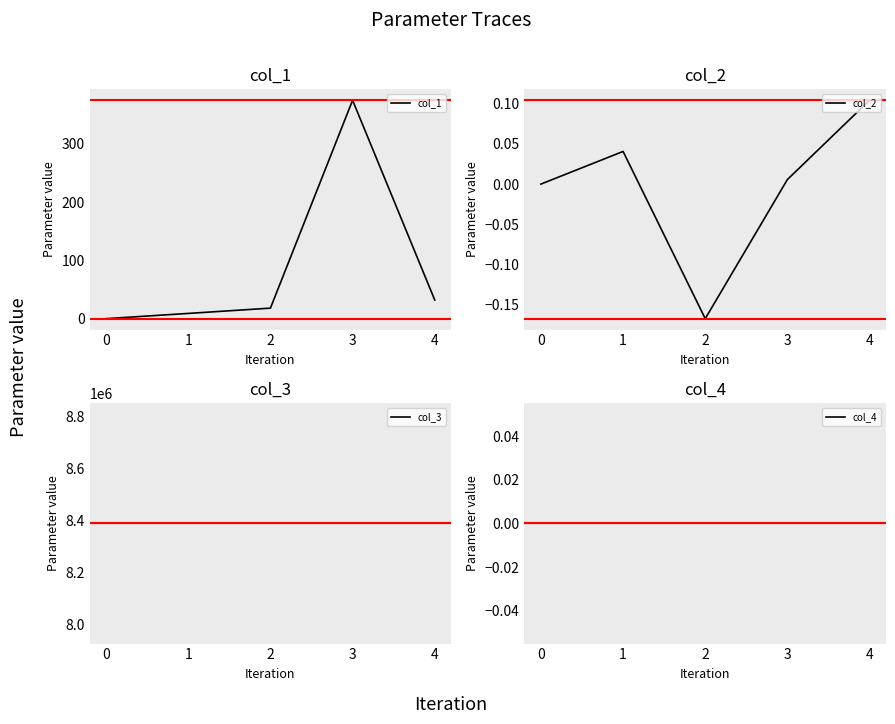

At how many categories does at least one series exceed 5100436?

5